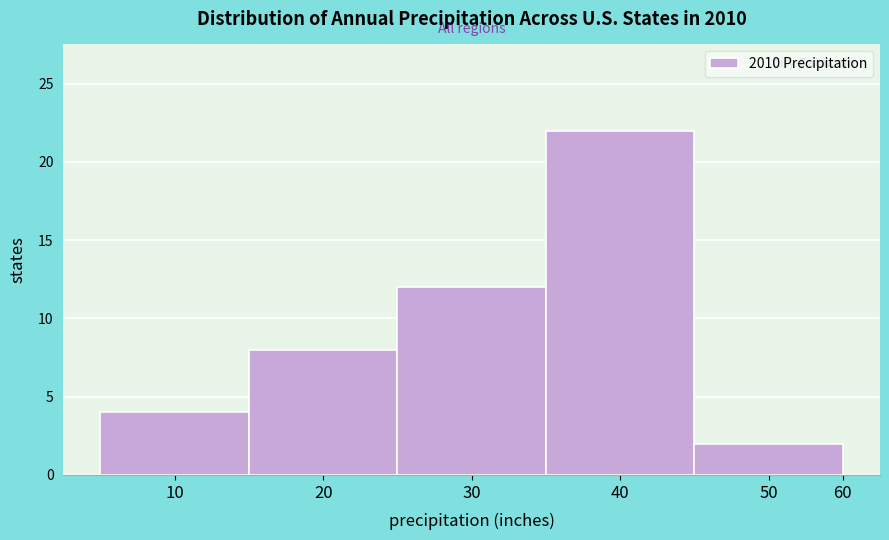

Reading left to right, what are all the values shown in this chart?

4	8	12	22	2